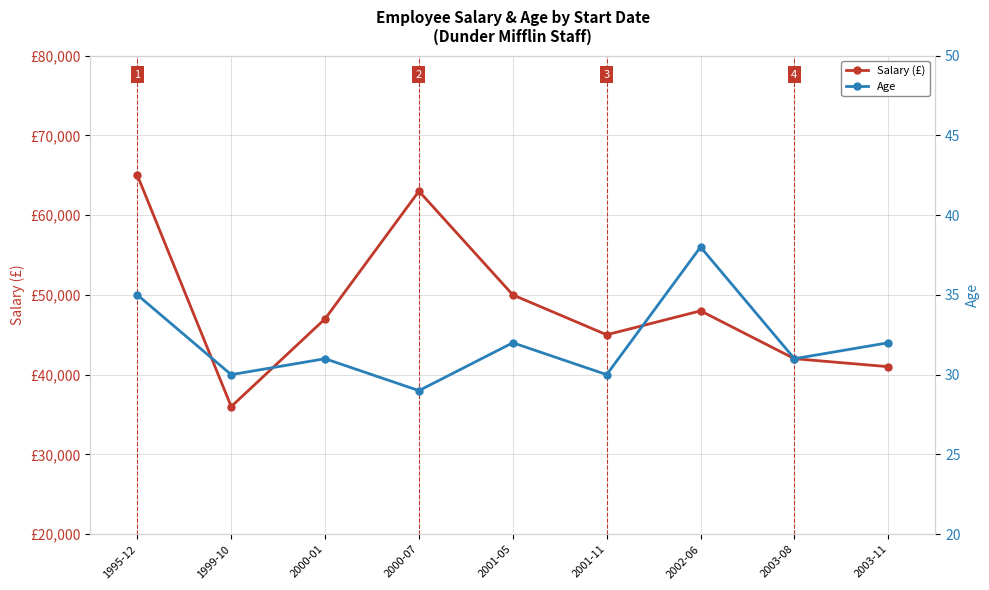

Reading left to right, extract all data points from this chart.

Salary (£): 1995-12=65000	1999-10=36000	2000-01=47000	2000-07=63000	2001-05=50000	2001-11=45000	2002-06=48000	2003-08=42000	2003-11=41000
Age: 1995-12=35	1999-10=30	2000-01=31	2000-07=29	2001-05=32	2001-11=30	2002-06=38	2003-08=31	2003-11=32